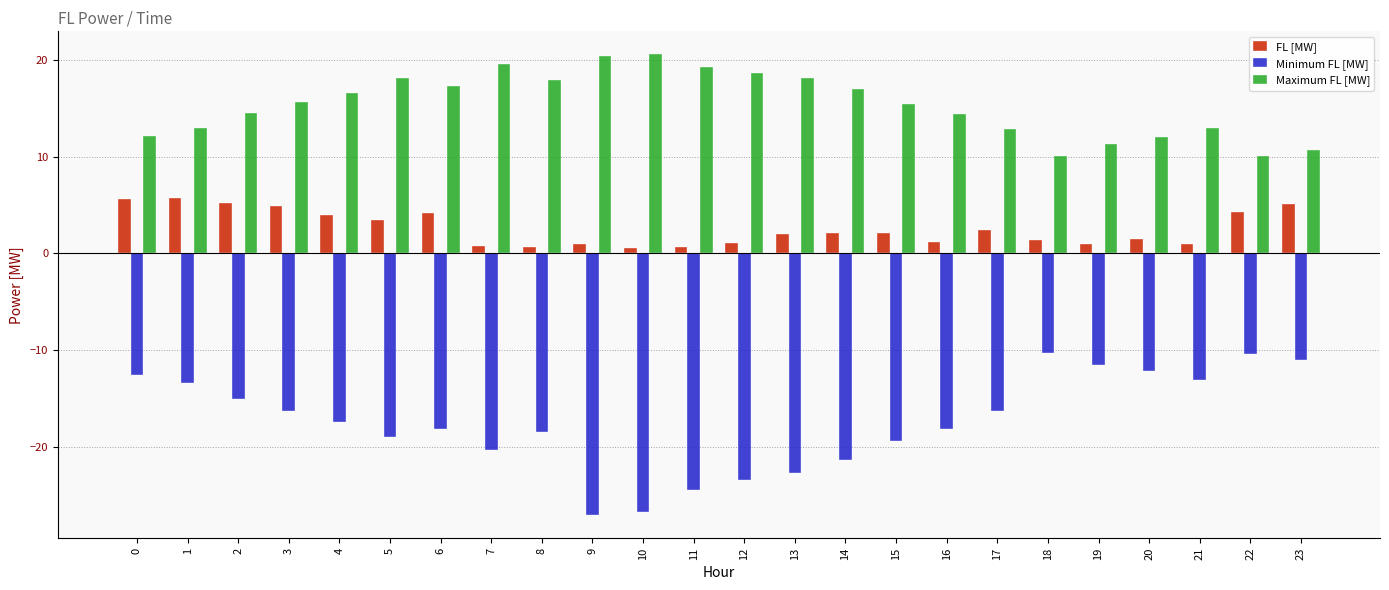

What is the minimum value for Maximum FL [MW]?

10.0